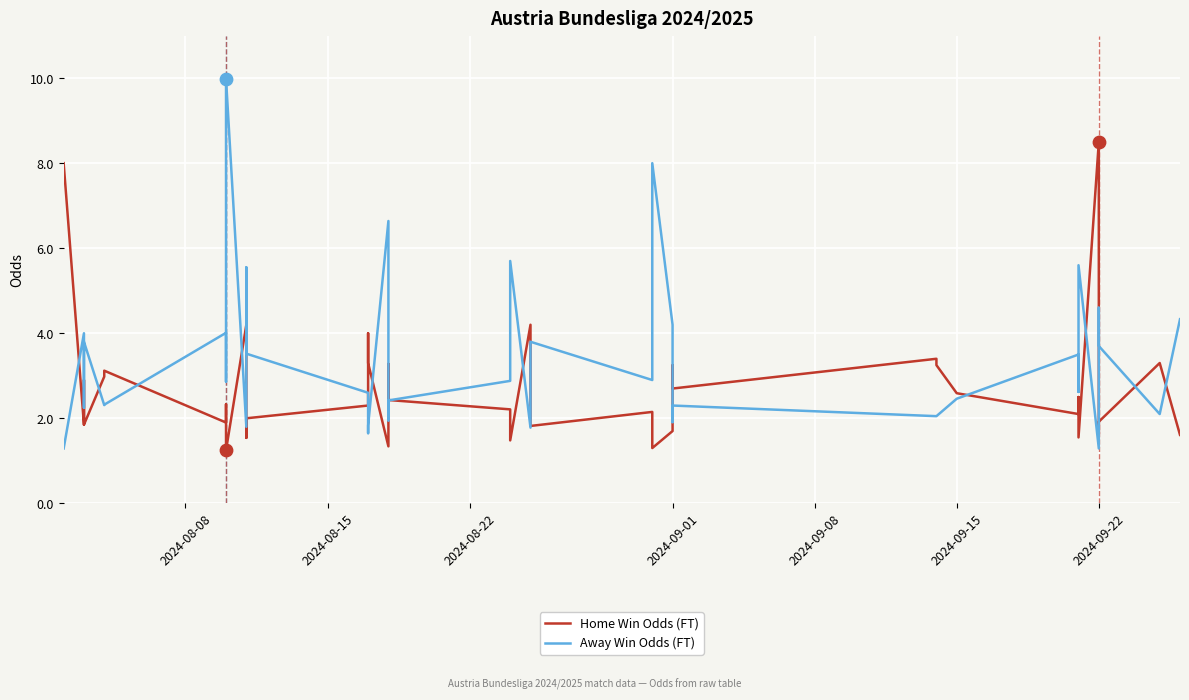

Is the value of Home Win Odds (FT) at 29 greater than the value of Away Win Odds (FT) at 28?

Yes